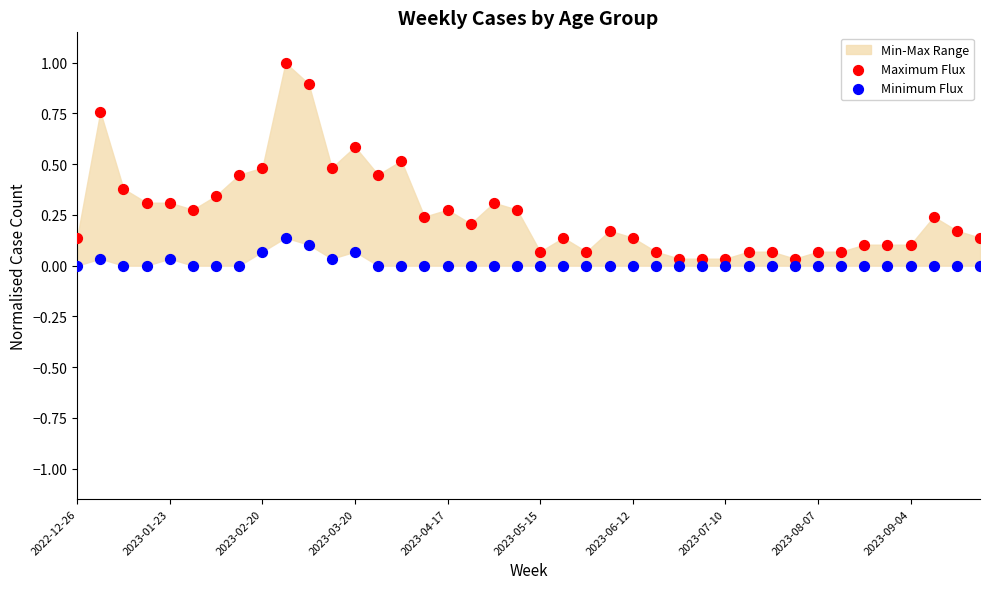

Which series has the largest Y range (max minus min)?

Maximum Flux